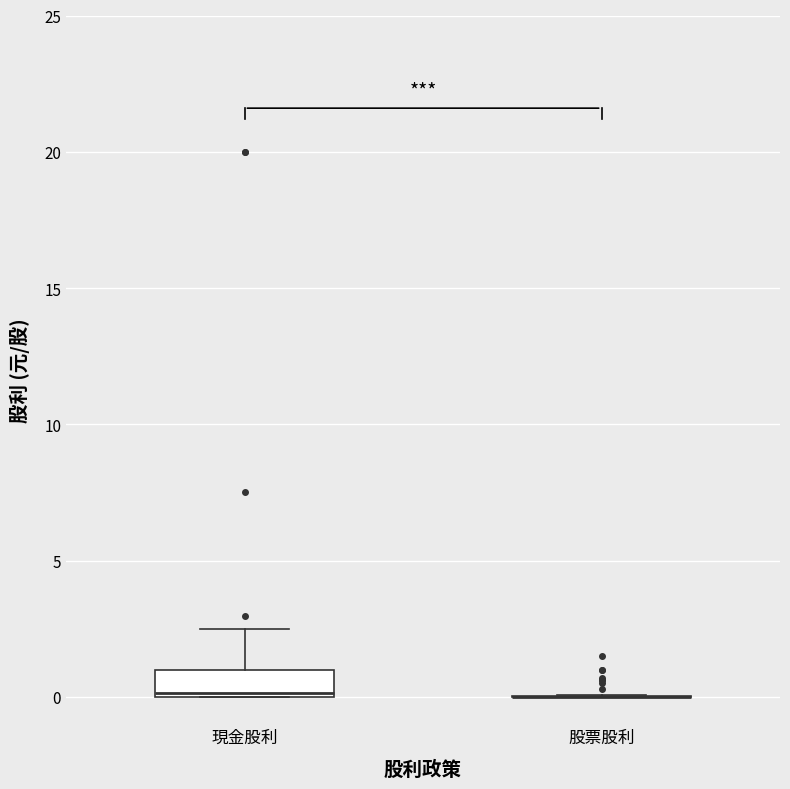

Reading left to right, transcribe this box plot: for each box, give where its median line is, the range the box spans, and where its two whiskers end, as read against the y-axis. The values are not printed on the chart, so give them approximately, as read against the axis.

現金股利: median 0.0, box 0.0 to 1.0, whiskers 0.0 to 2.5
股票股利: box collapsed to a line at 0.0, whiskers 0.0 to 0.0